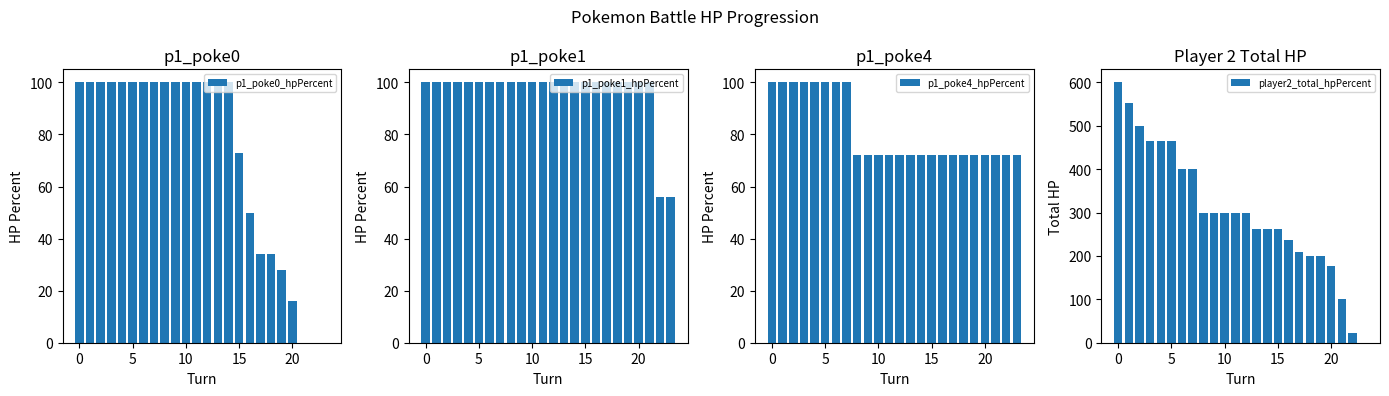

What is the value of the p1_poke4_hpPercent bar at the 10th from the left?

72